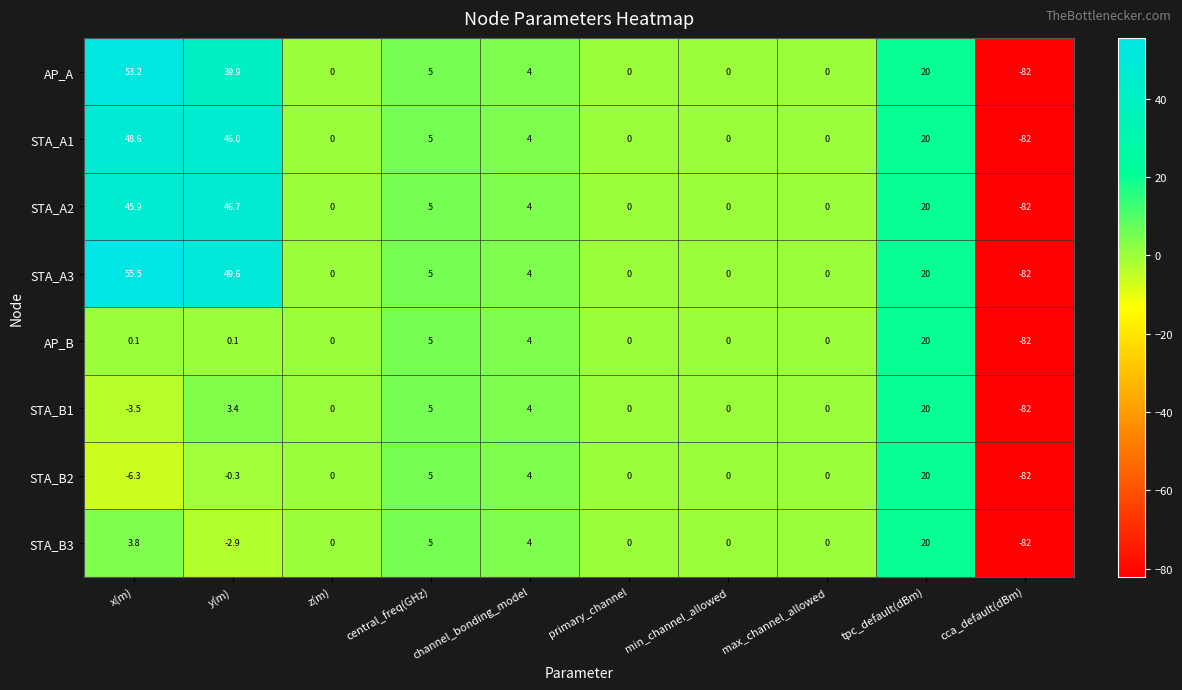

The STA_A3 series shows -119.3 at cca_default(dBm). True or false?

False